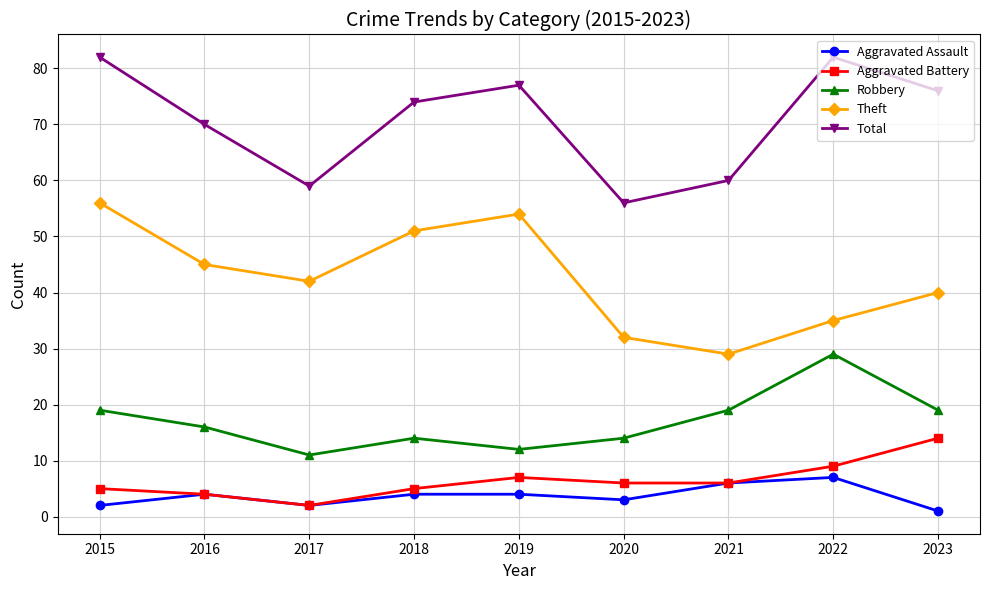

What is the difference between the maximum and second lowest values in the Aggravated Battery series?

10